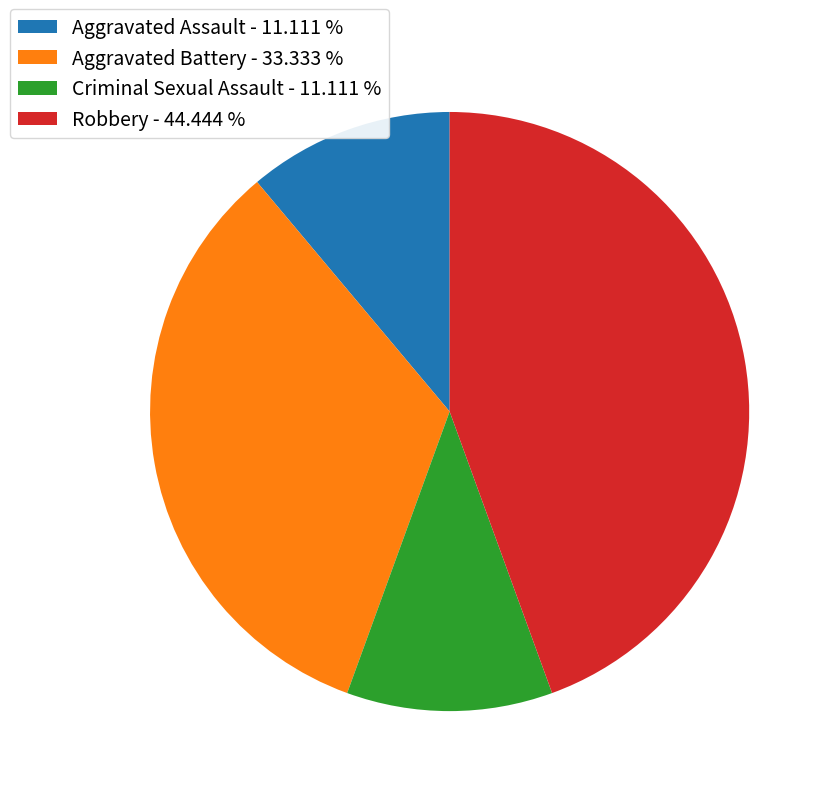

Approximately how many times larger is the value at Aggravated Assault - 11.111 % compared to Criminal Sexual Assault - 11.111 %?

1.0